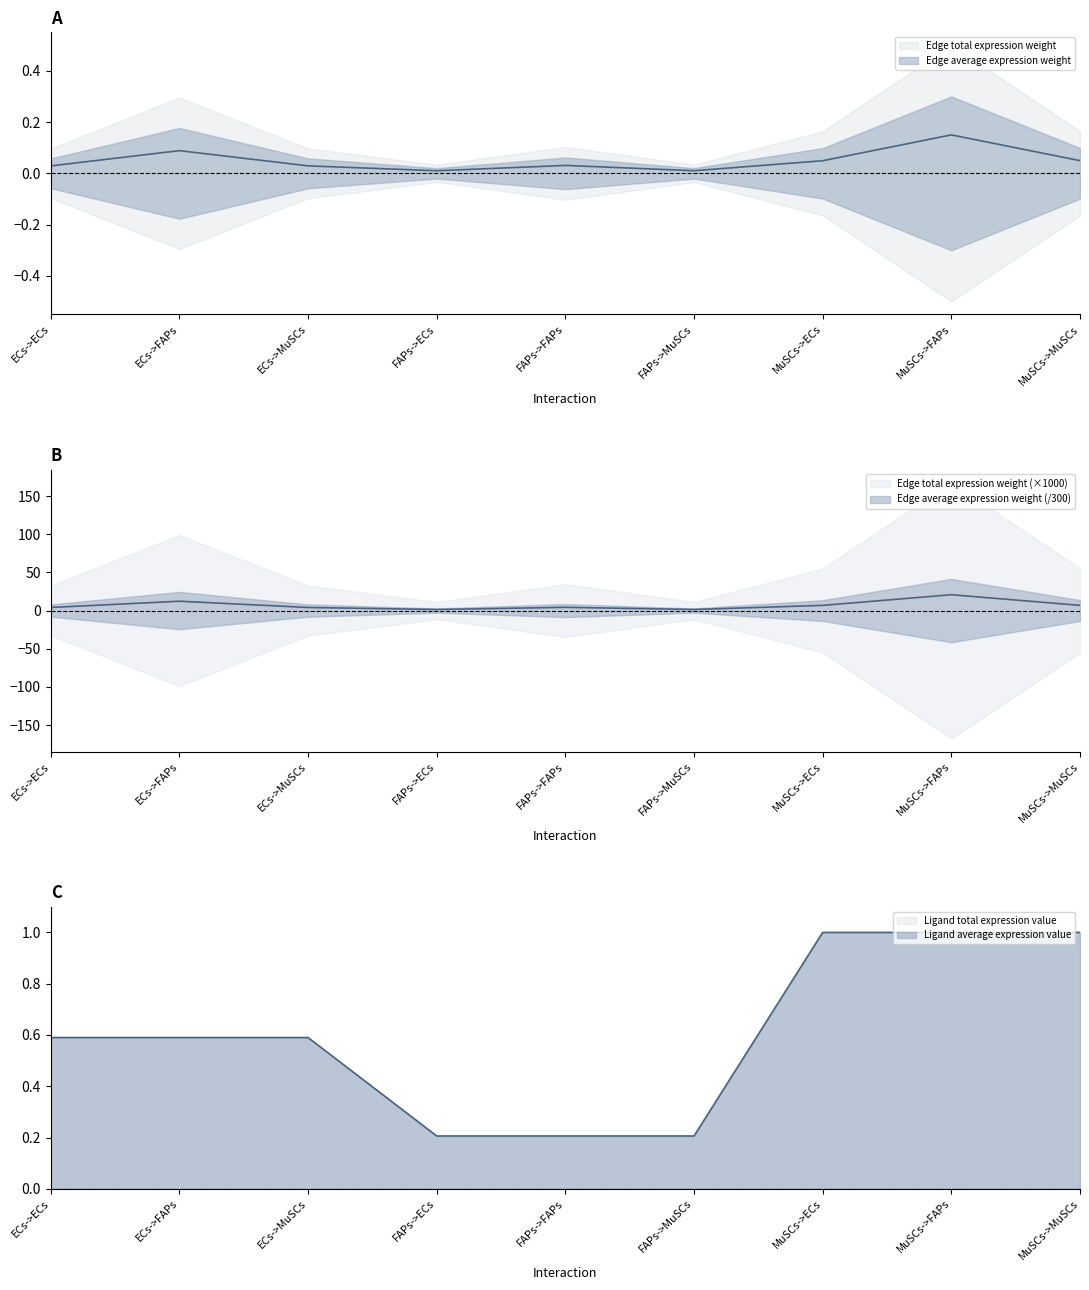

In Edge average expression weight, how many points are lower than both neighbors (excluding endpoints)?

2